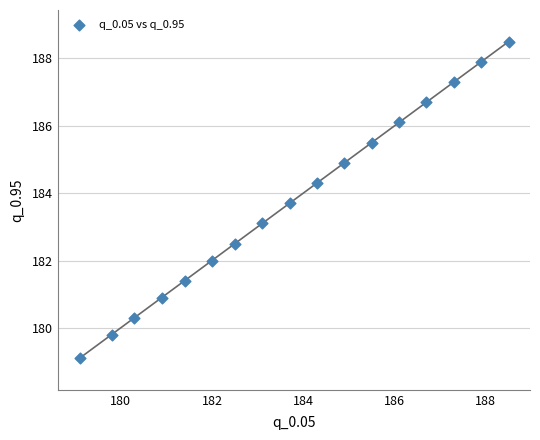

What is the range of Y values (max minus min)?

9.4